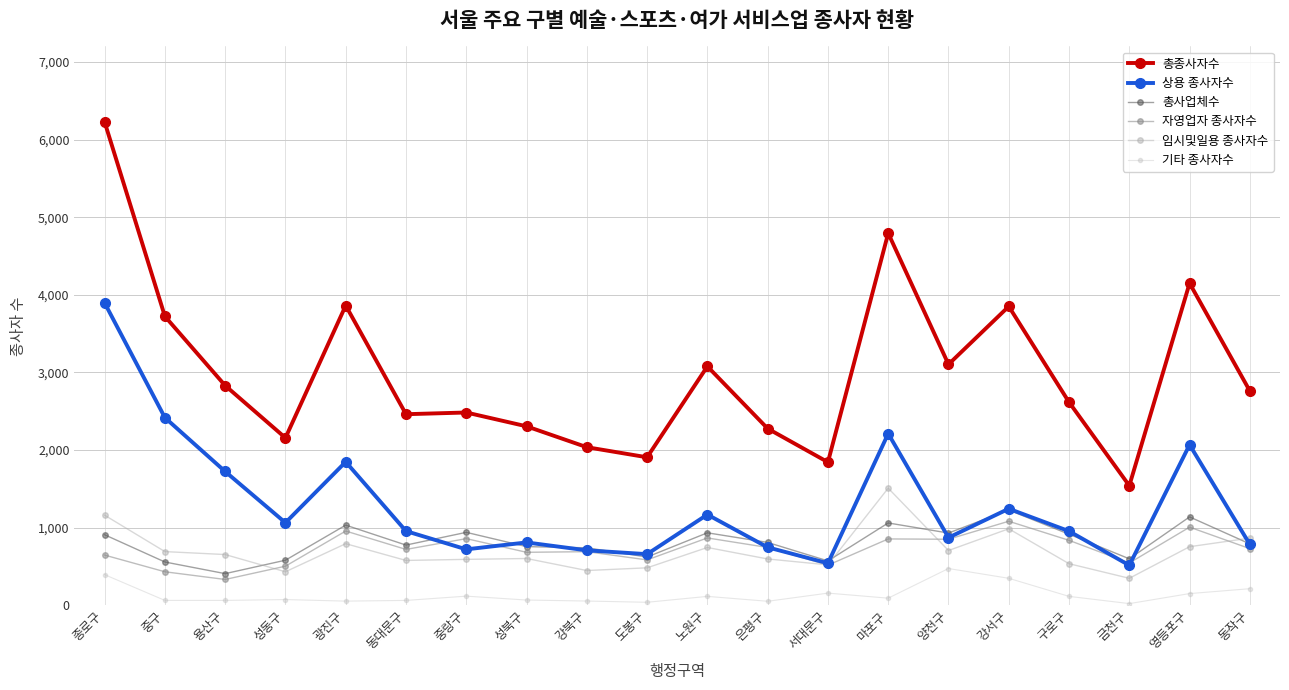

True or false: 총종사자수 has more than 2 points higher than both neighbors.

True